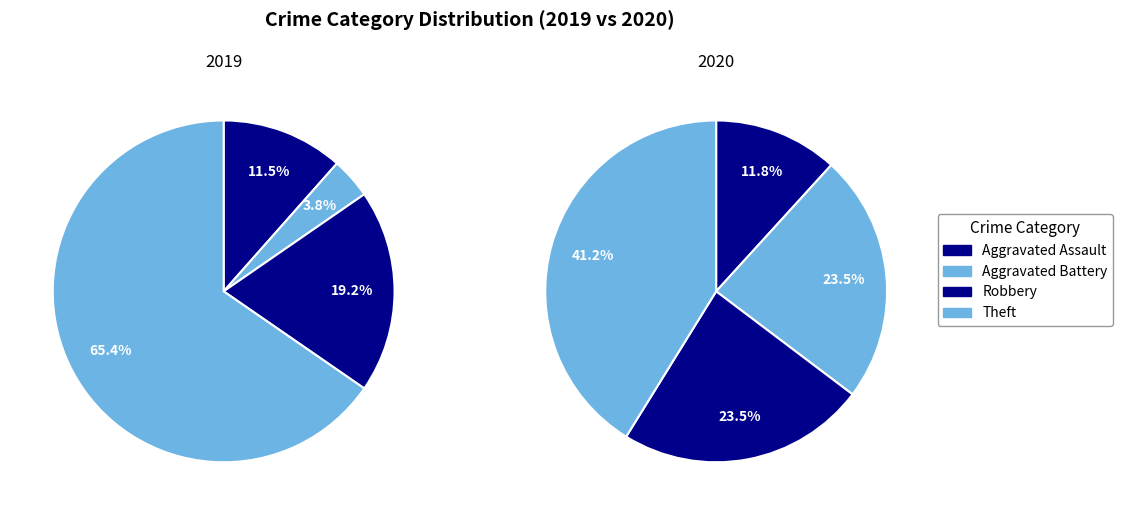

What is the total percentage of Theft and Robbery?

84.6%